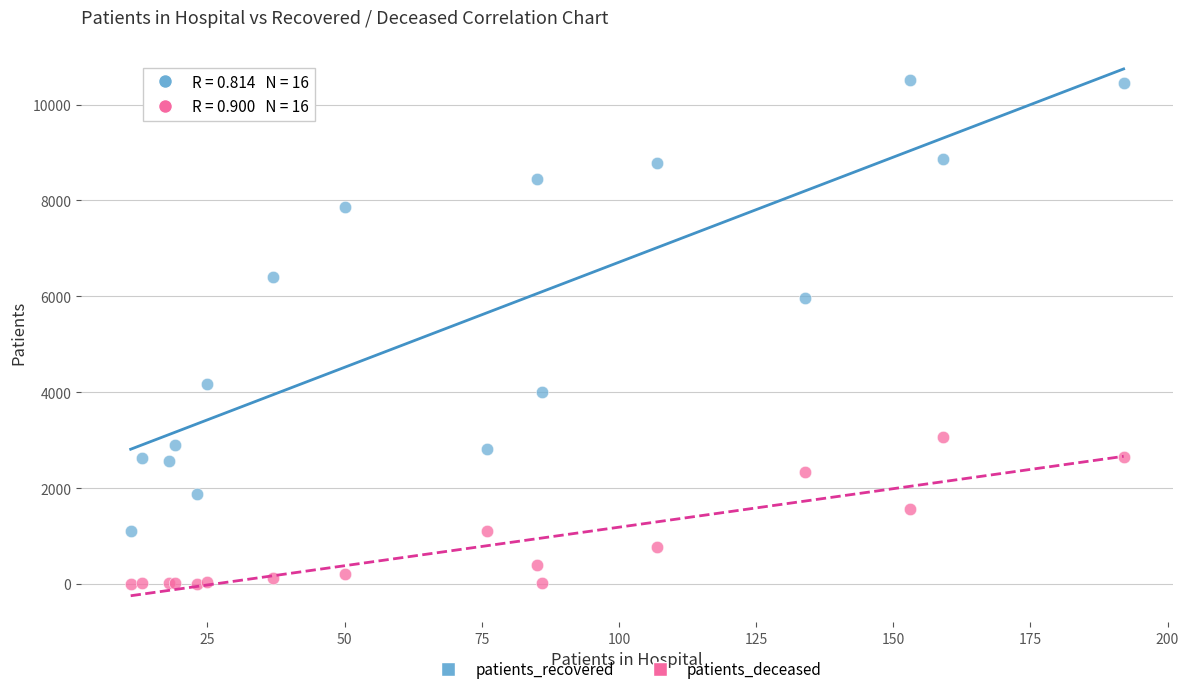

Which series reaches the maximum Y coordinate?

patients_recovered